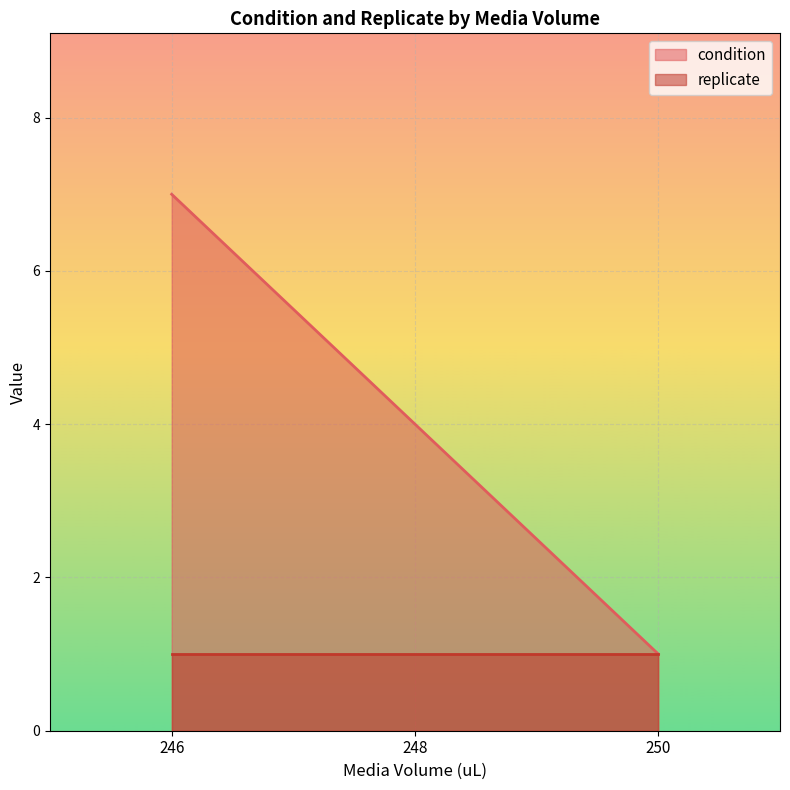

True or false: condition has a value of 1 at 250.

True